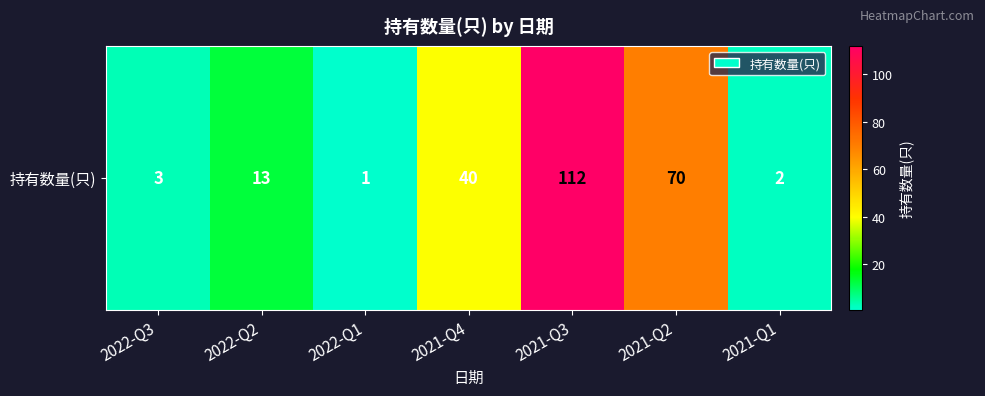

Where is the data nearest to the value 56?

2021-Q2